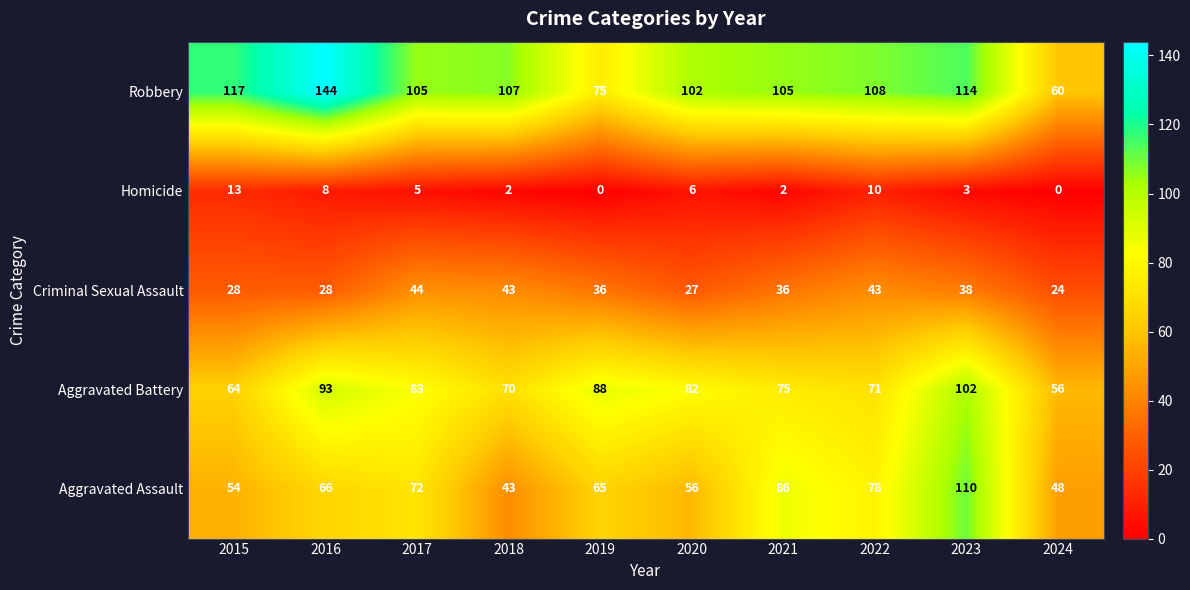

Which category has the highest value in the Robbery series?

2016